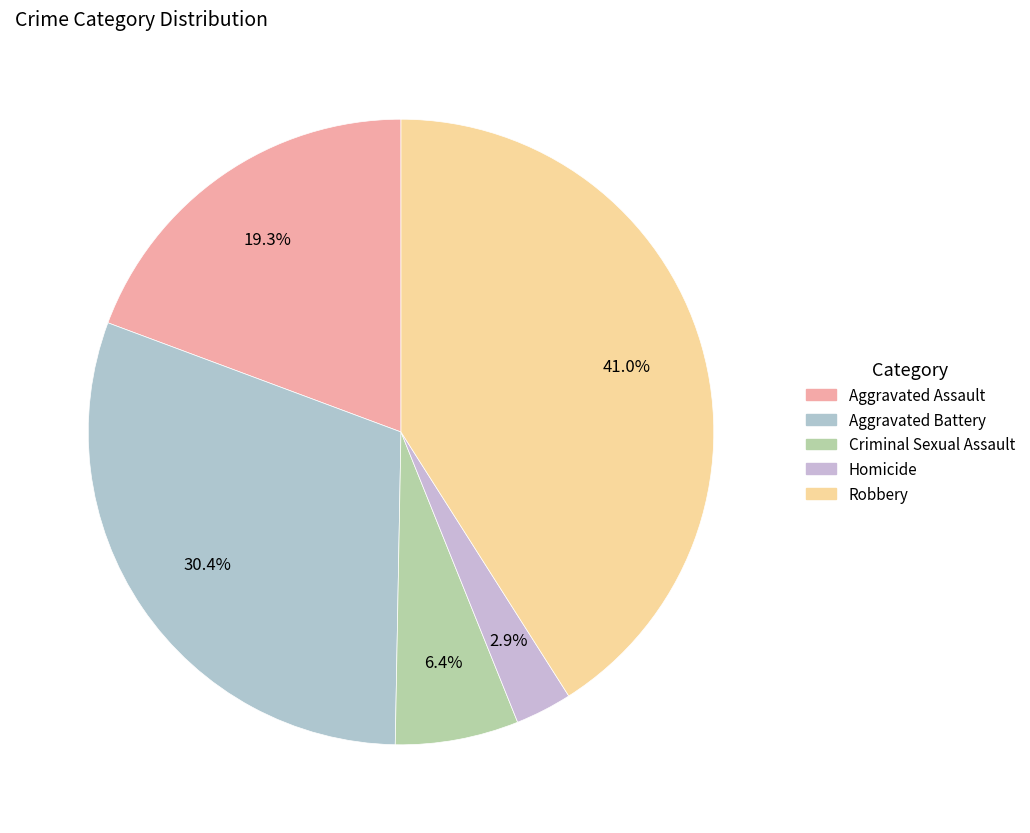

Rank the categories by value from lowest to highest.

Homicide, Criminal Sexual Assault, Aggravated Assault, Aggravated Battery, Robbery